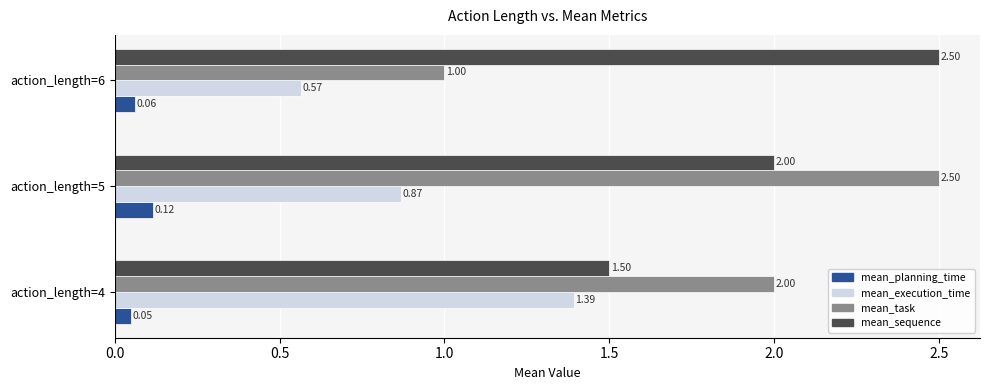

Which series has the largest total across all categories?

mean_sequence